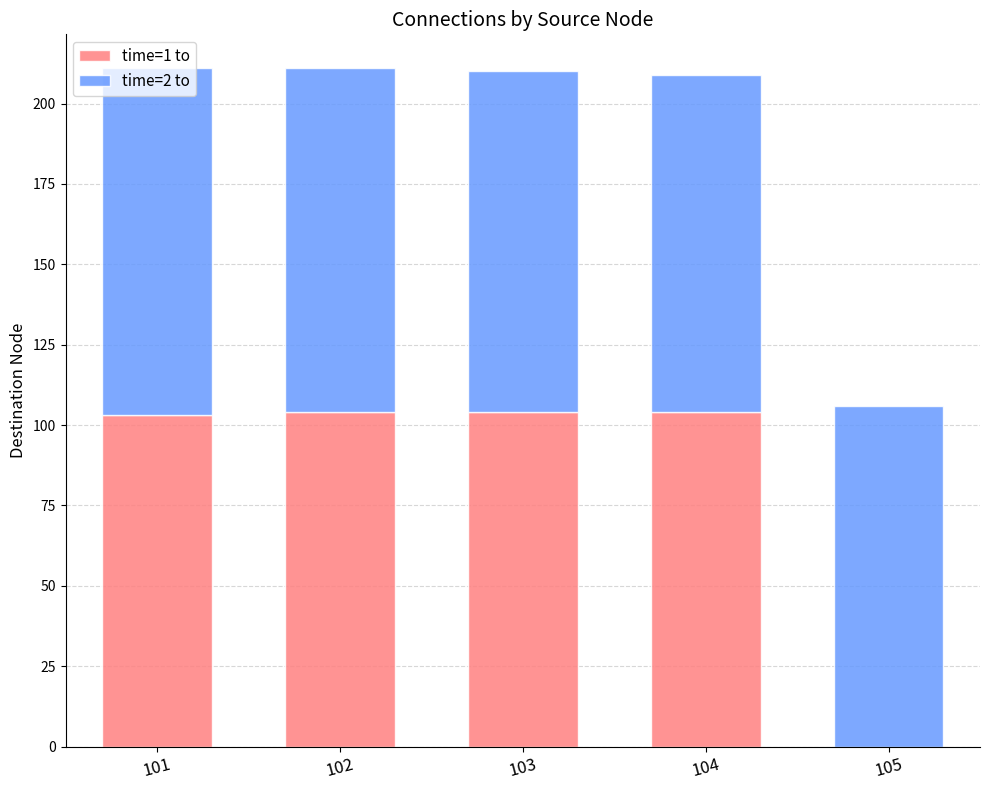

Is it true that time=1 to equals 73 at 105?

False